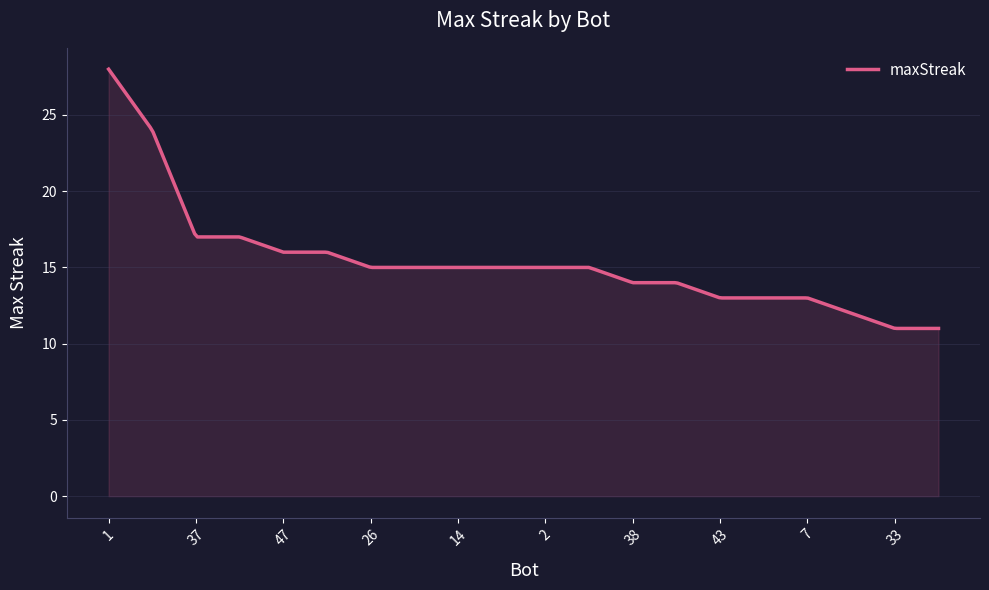

What is the maximum value shown in the chart?

28.0